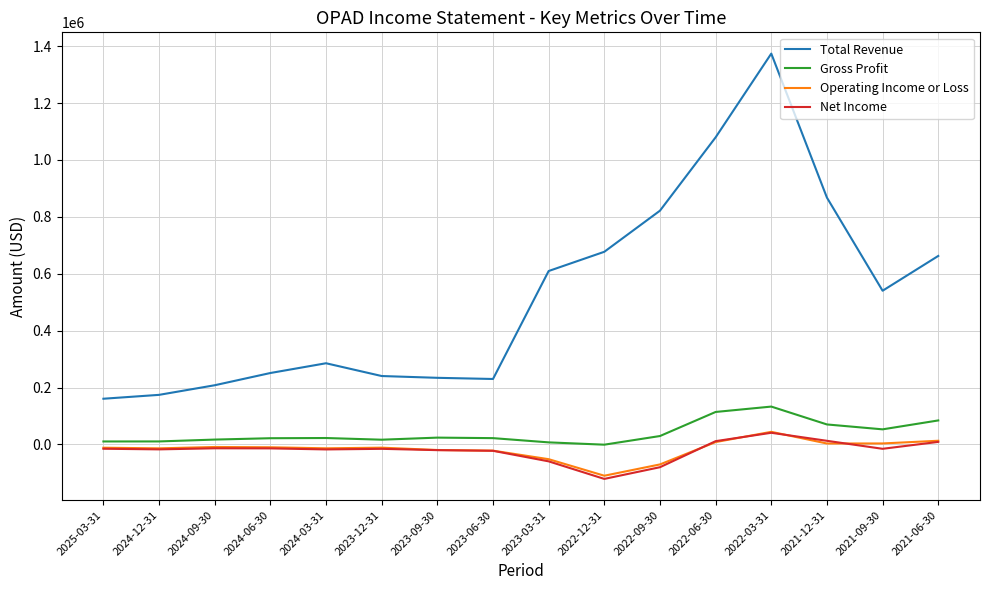

Which label corresponds to the smallest value in the chart?

2022-12-31